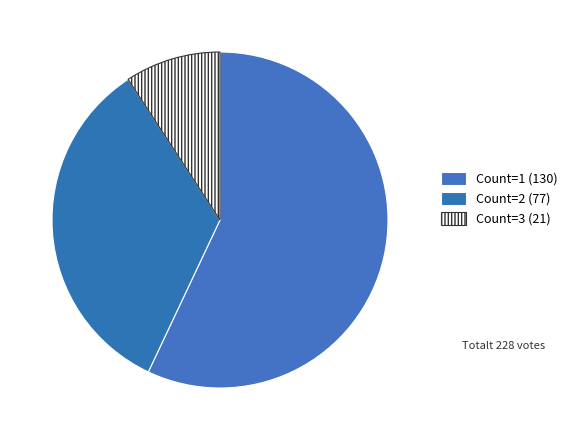

How many segments does this pie chart have?

3